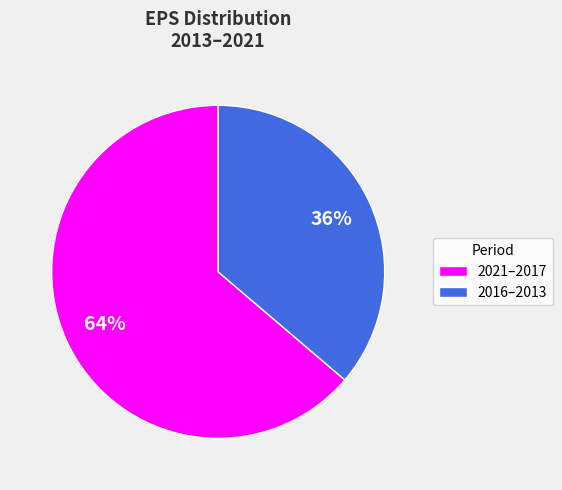

Do 2021–2017 and 2016–2013 together represent more than half of the pie?

Yes